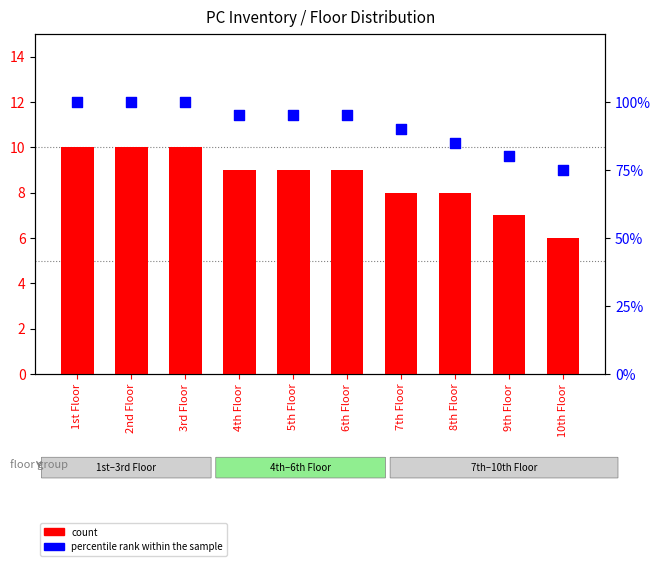

What are all the series names shown in the legend?

count, percentile rank within the sample